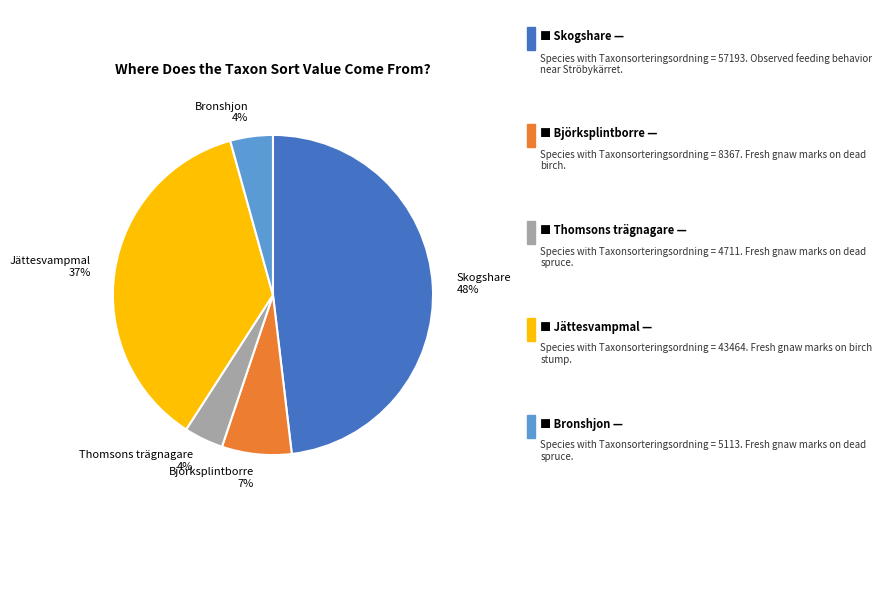

The Bronshjon 4% slice represents 4% of the pie. True or false?

True